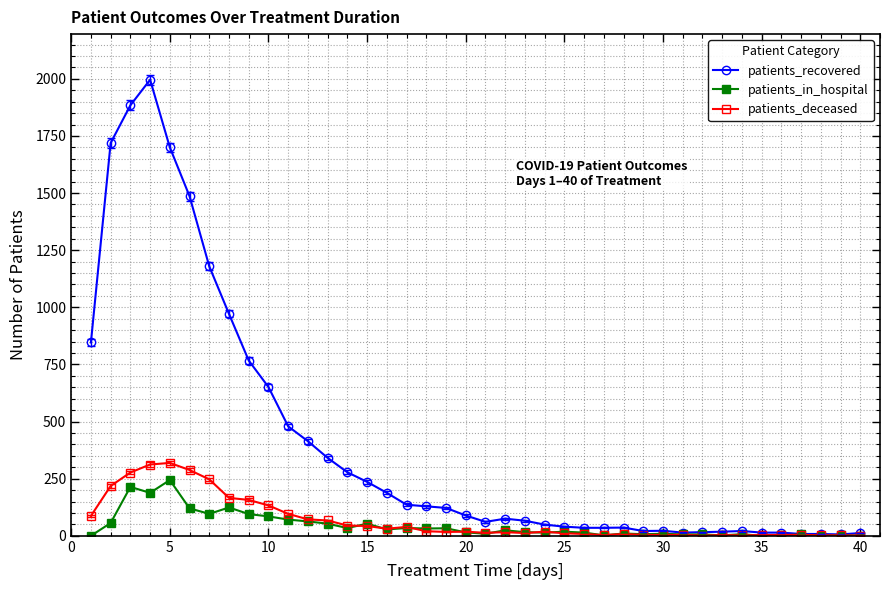

What is the highest value of the patients_deceased series?

319